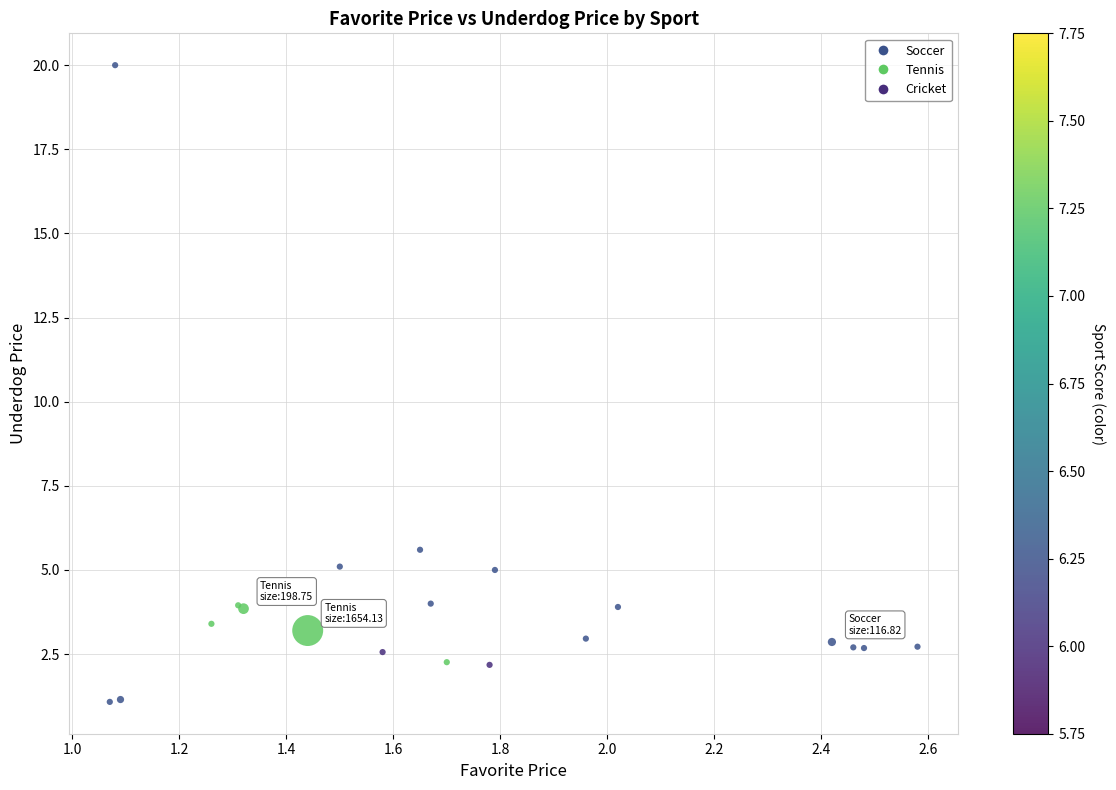

What Y value in the scatter plot is closest to 10?

5.6